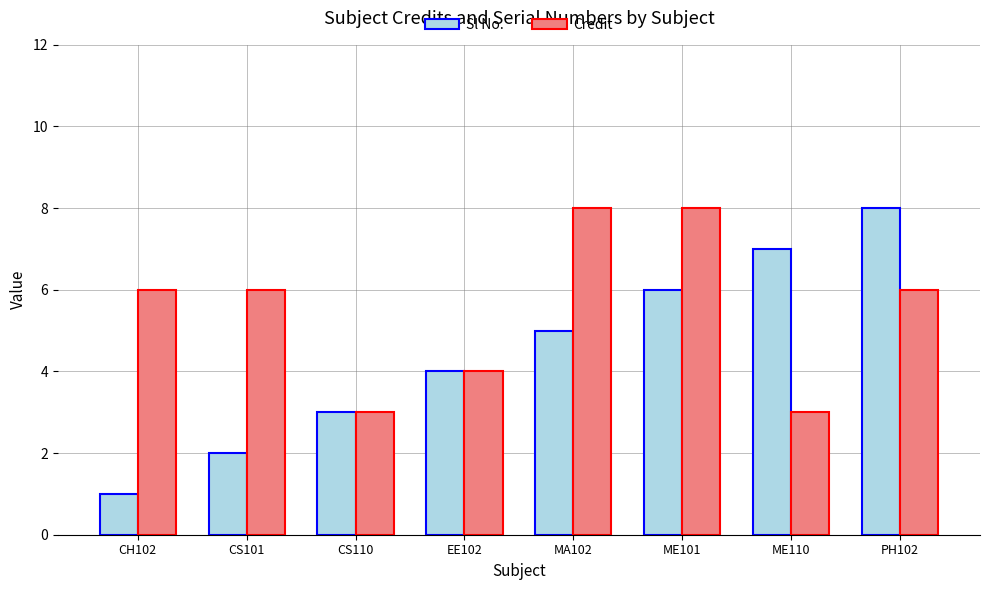

How many bars are there in total?

16